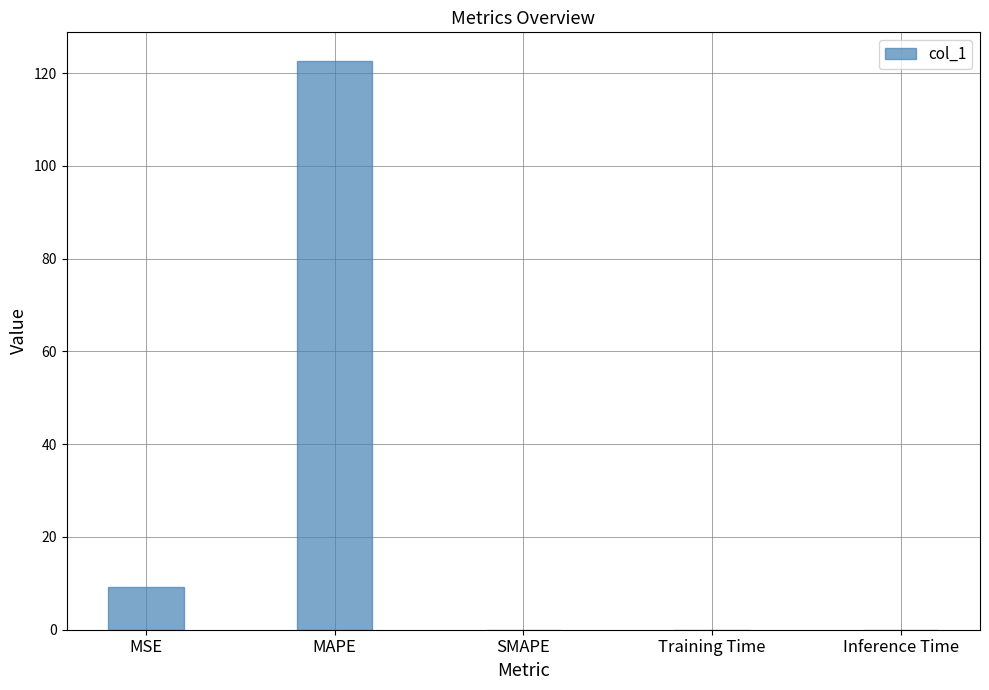

What is the maximum value shown in the chart?

122.7